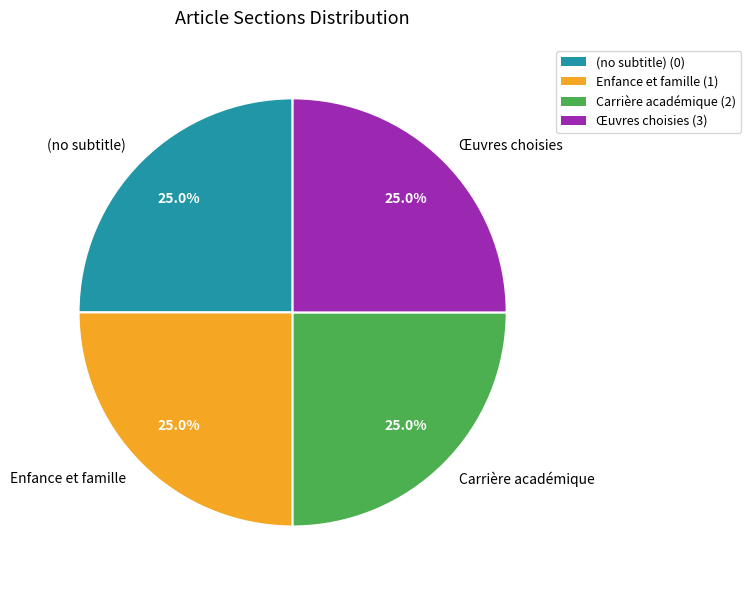

To the nearest percent, what is the difference between the Enfance et famille and Carrière académique slice percentages?

0%